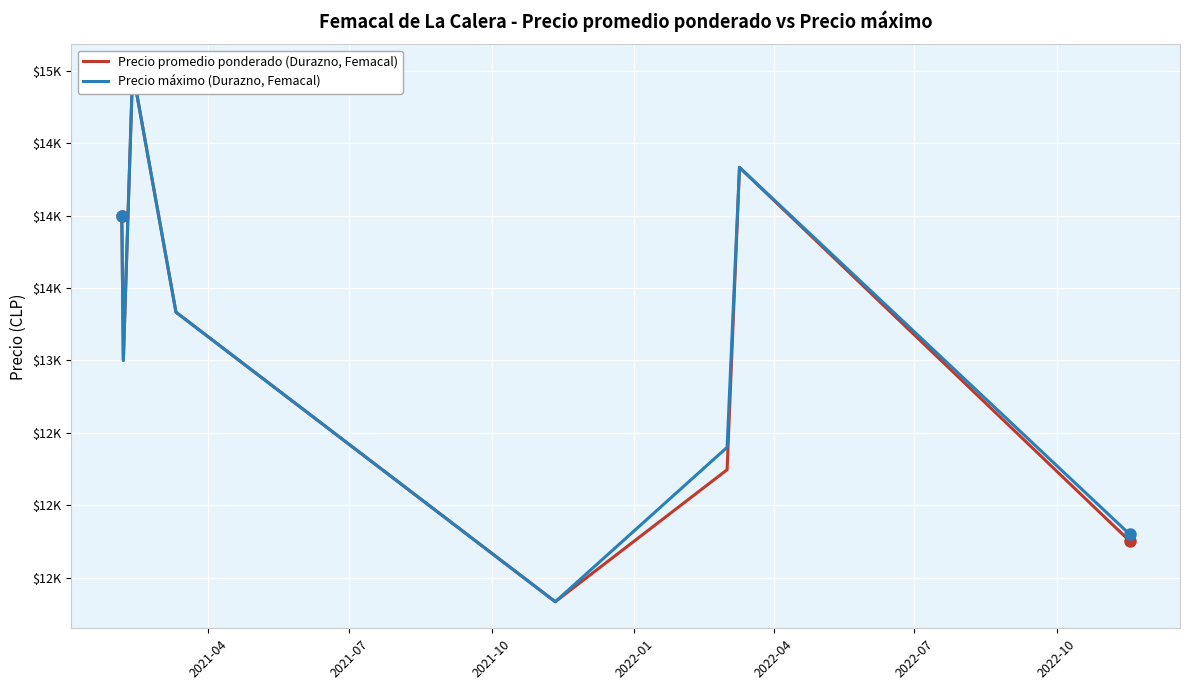

What are all the series names shown in the legend?

Precio promedio ponderado (Durazno, Femacal), Precio máximo (Durazno, Femacal)